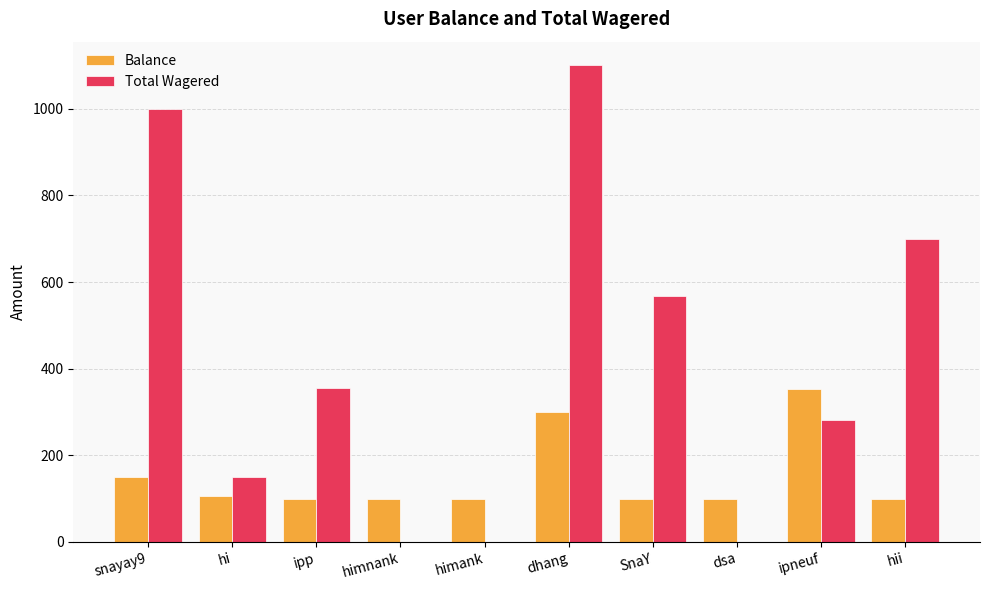

Which category has the highest value in the Total Wagered series?

dhang